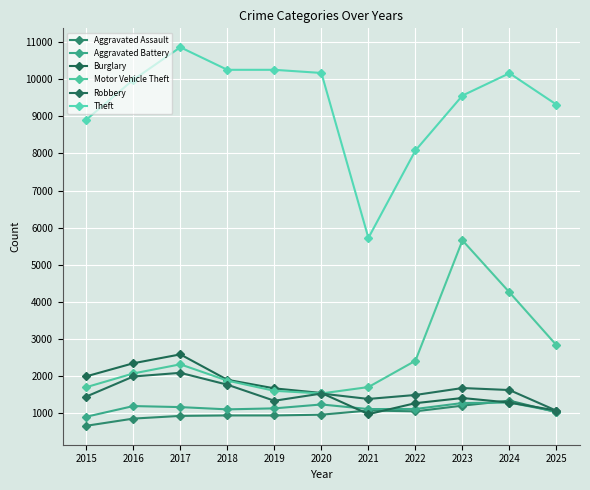

Is this an area chart (filled region under the line)?

No